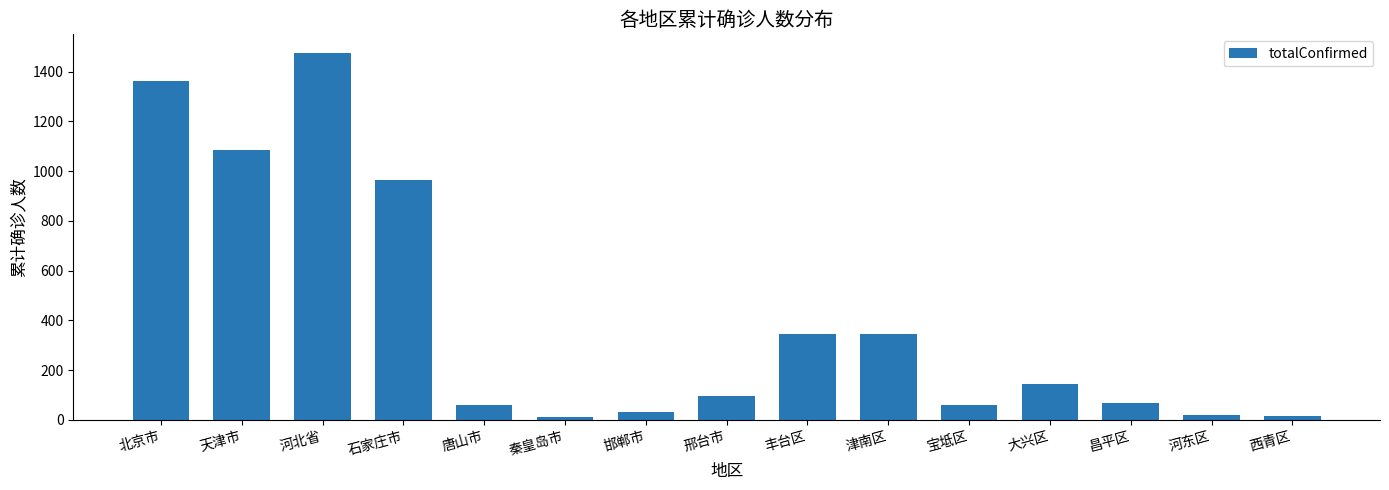

How many values are below 96?

7